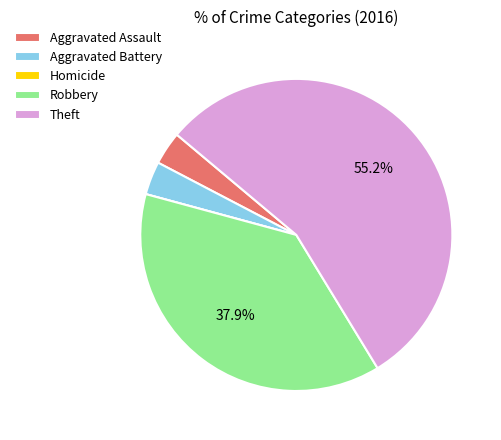

Is the sum of Theft and Aggravated Assault greater than half?

Yes